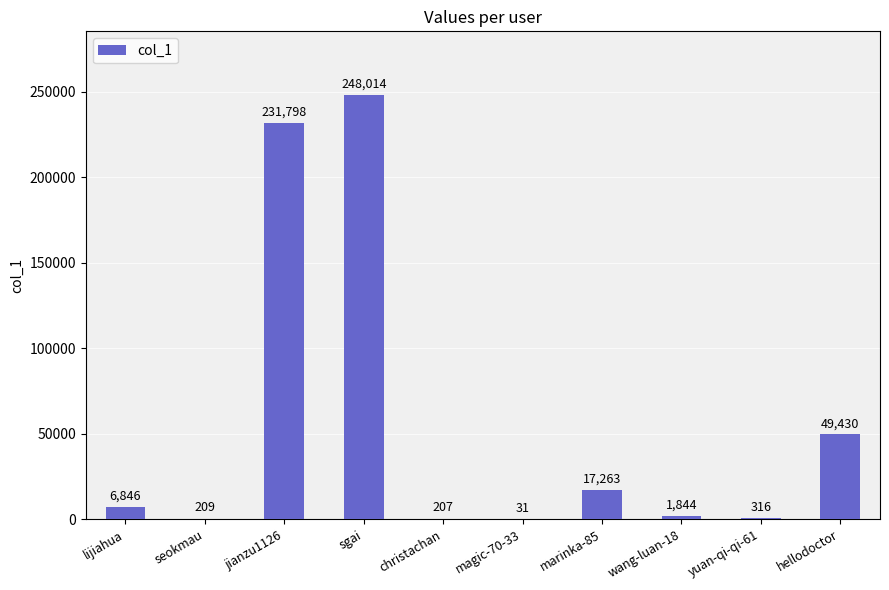

The value at sgai is 385519. True or false?

False